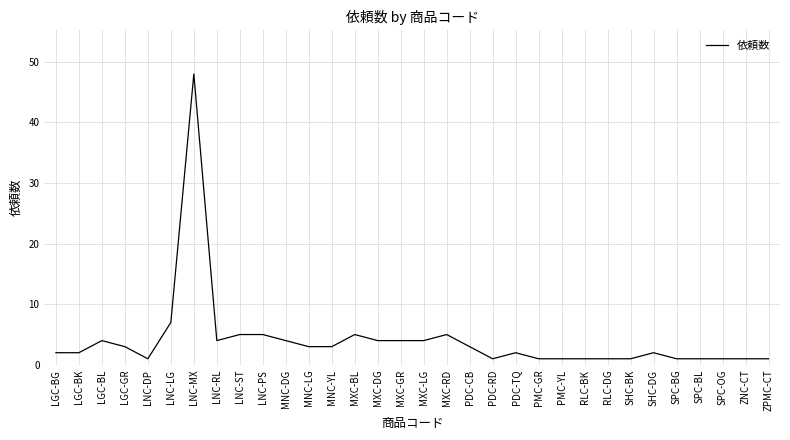

Approximately how many times larger is the value at SPC-BG compared to MXC-BL?

0.2